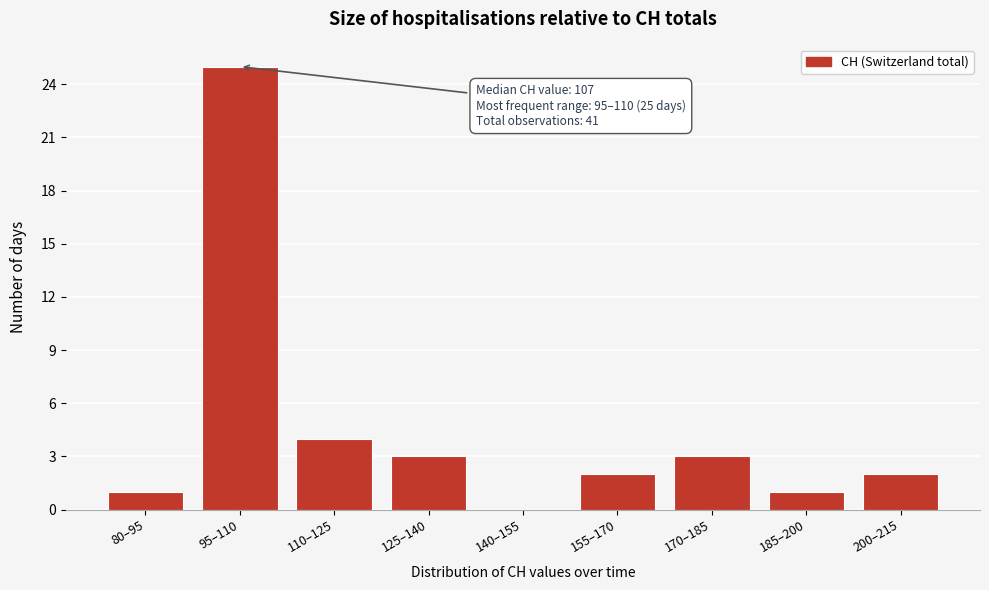

Reading left to right, extract all data points from this chart.

80–95=1	95–110=25	110–125=4	125–140=3	140–155=0	155–170=2	170–185=3	185–200=1	200–215=2